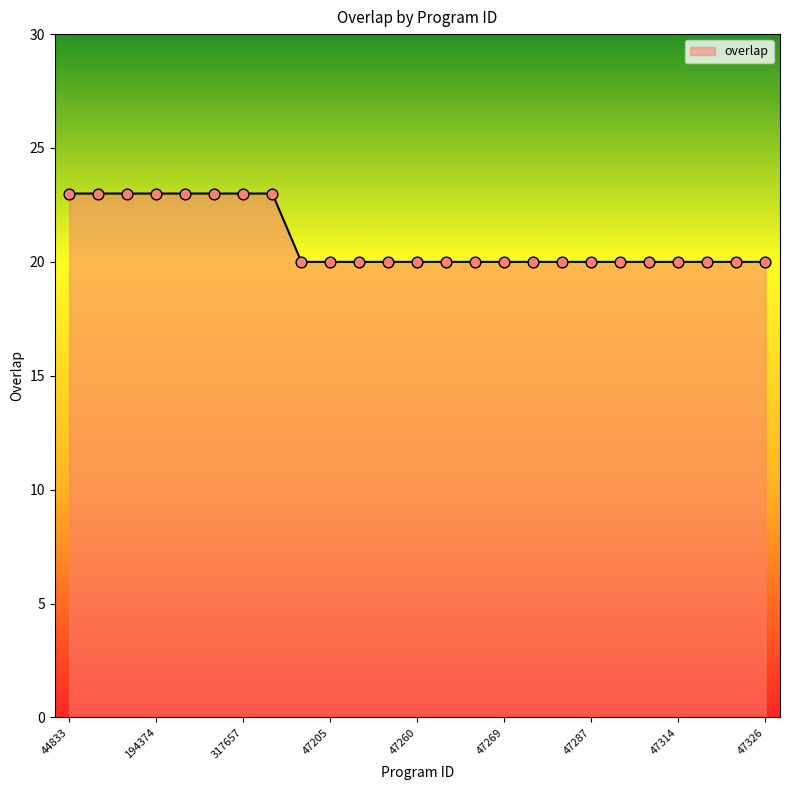

What is the smallest value displayed?

20